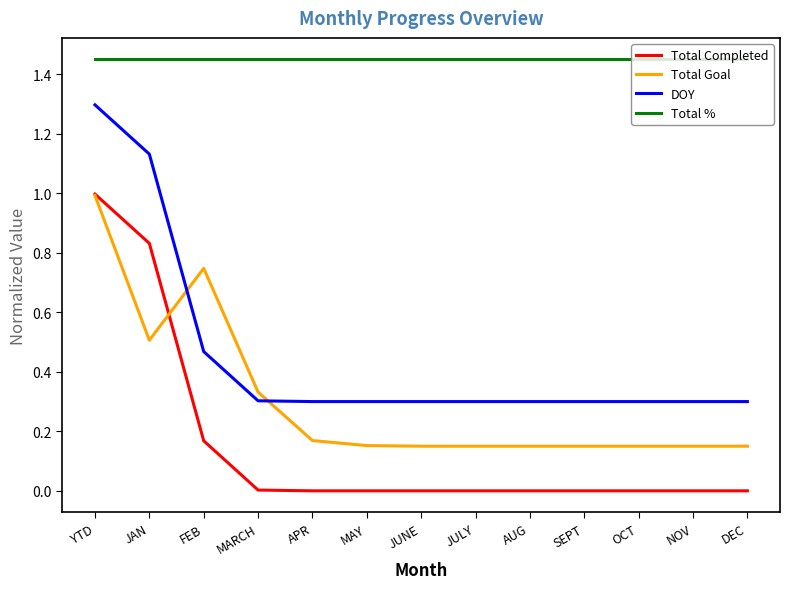

Is it true that DOY equals 0.3 at OCT?

True